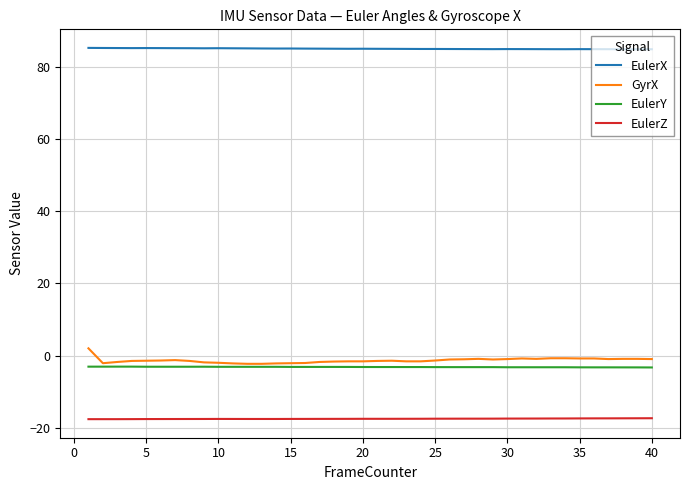

Which series has the largest range (max minus min)?

GyrX